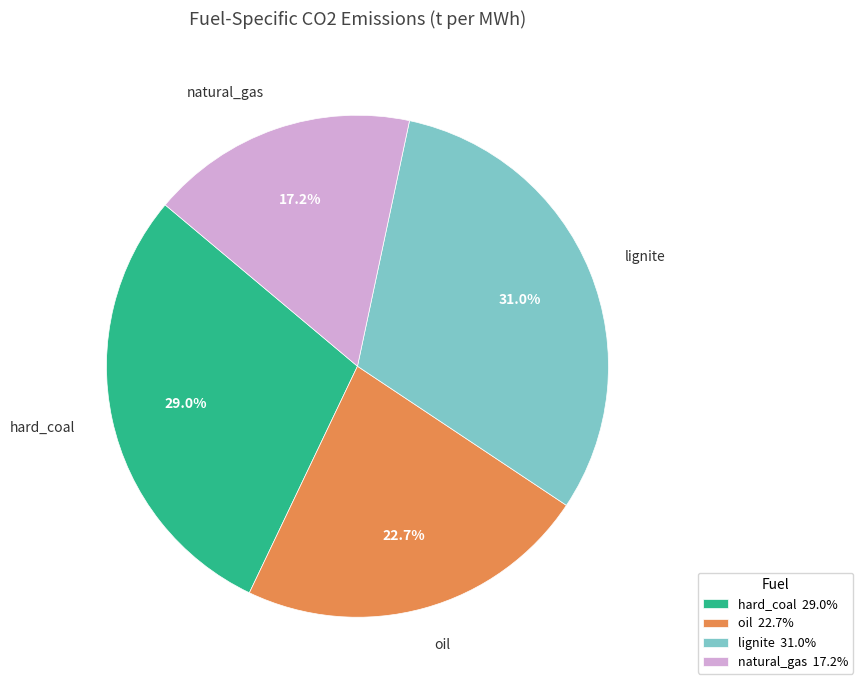

How much of the chart is everything except natural_gas?

82.8%